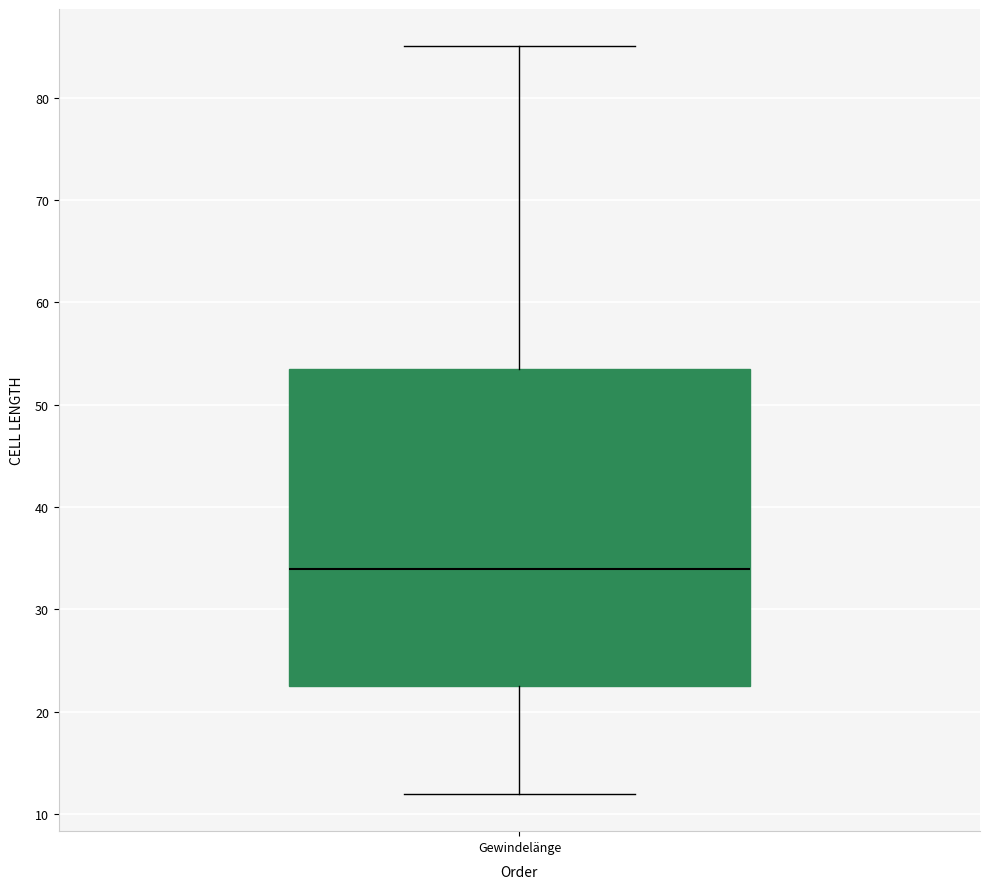

Transcribe this box plot: give where the median line is, the range the box spans, and where the two whiskers end, as read against the y-axis. The values are not printed on the chart, so give them approximately, as read against the axis.

median 34, box 23 to 54, whiskers 12 to 85